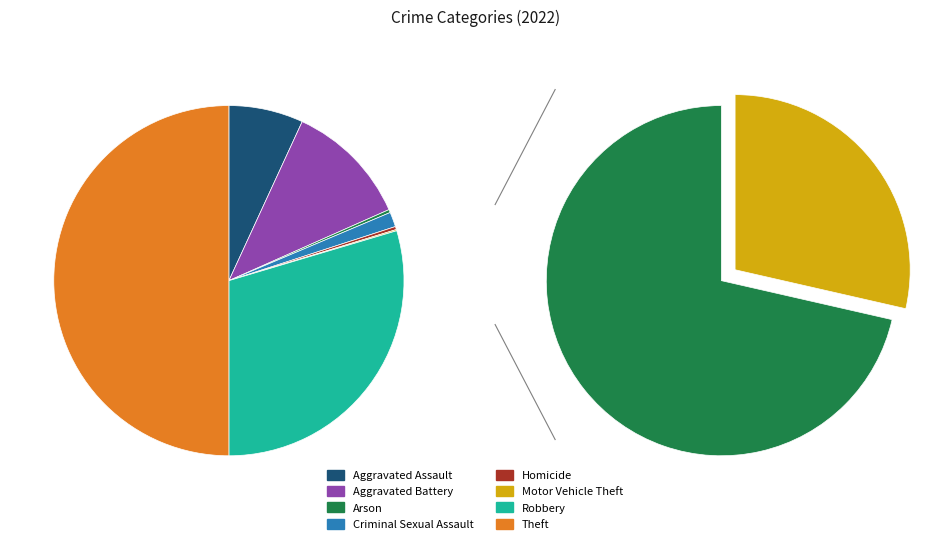

Rank the categories by value from highest to lowest.

Theft, Robbery, Aggravated Battery, Aggravated Assault, Criminal Sexual Assault, Arson, Homicide, Motor Vehicle Theft